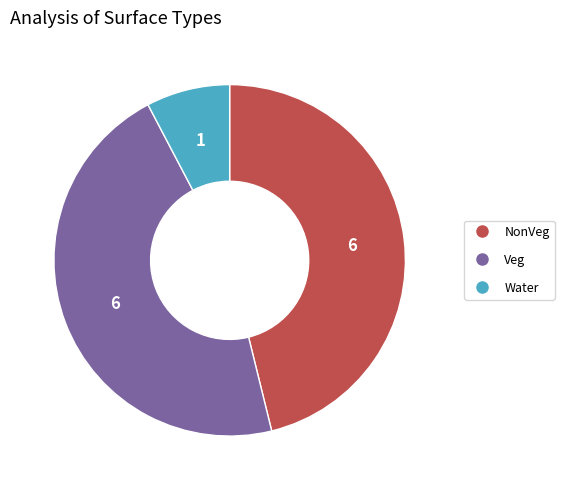

True or false: NonVeg accounts for 46% of the total.

True